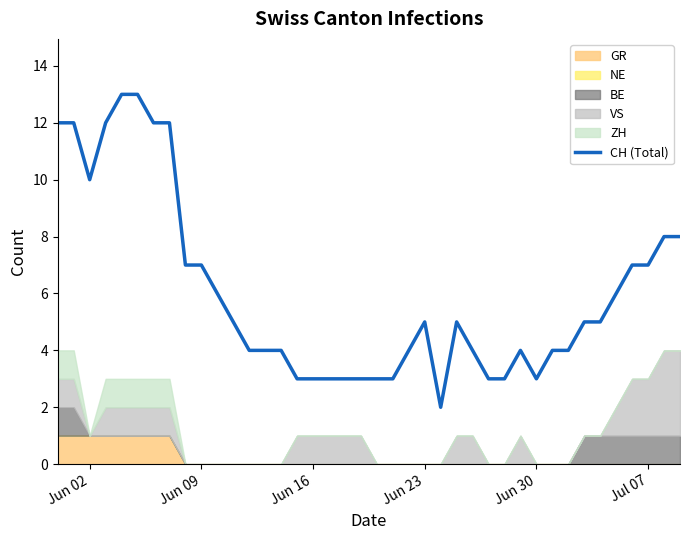

What is the maximum value for CH (Total)?

13